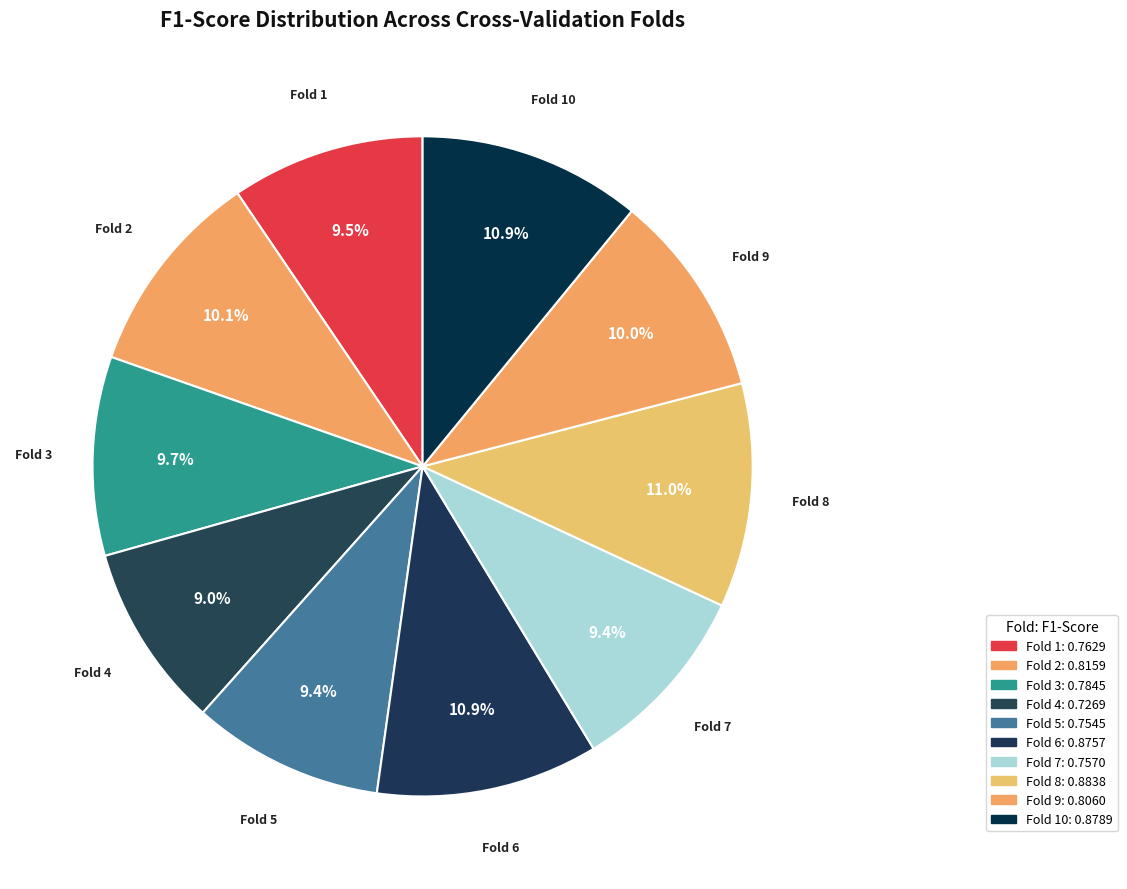

Count the number of slices in the pie.

10